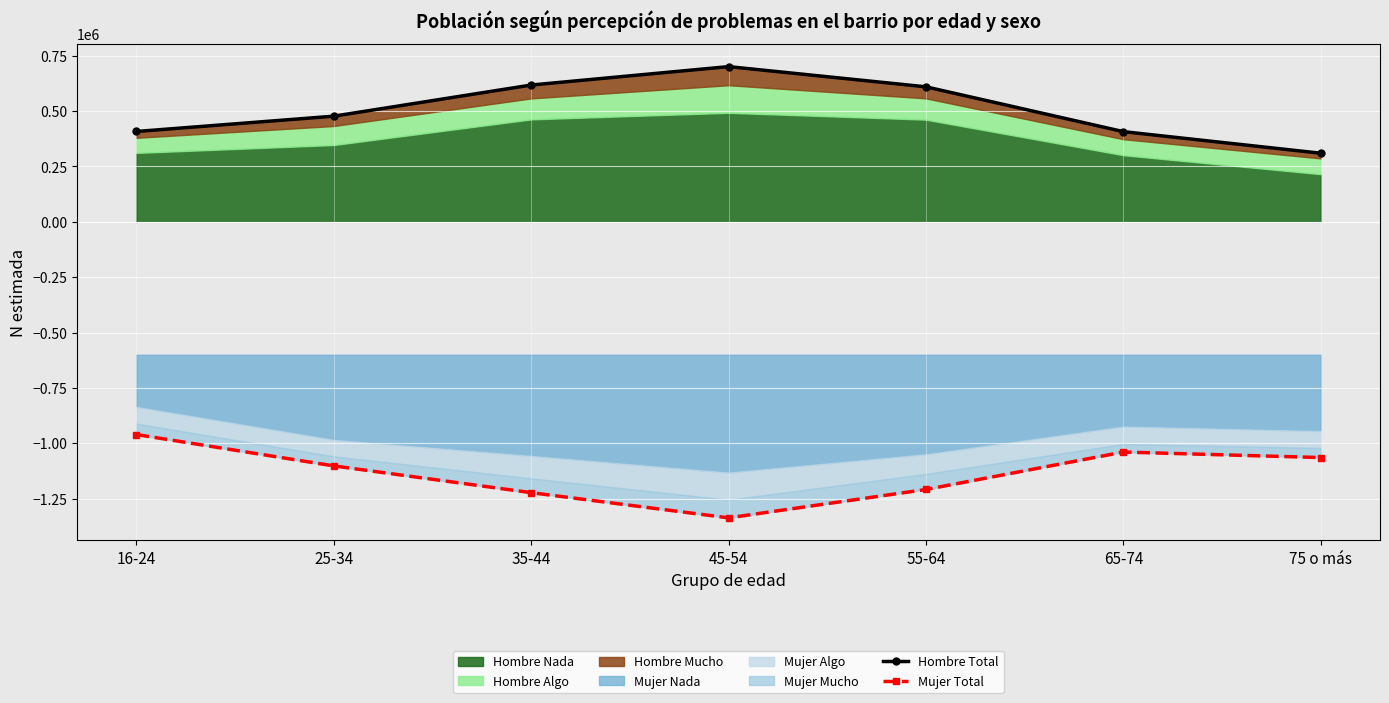

True or false: Hombre Total and Mujer Total cross at least once.

False